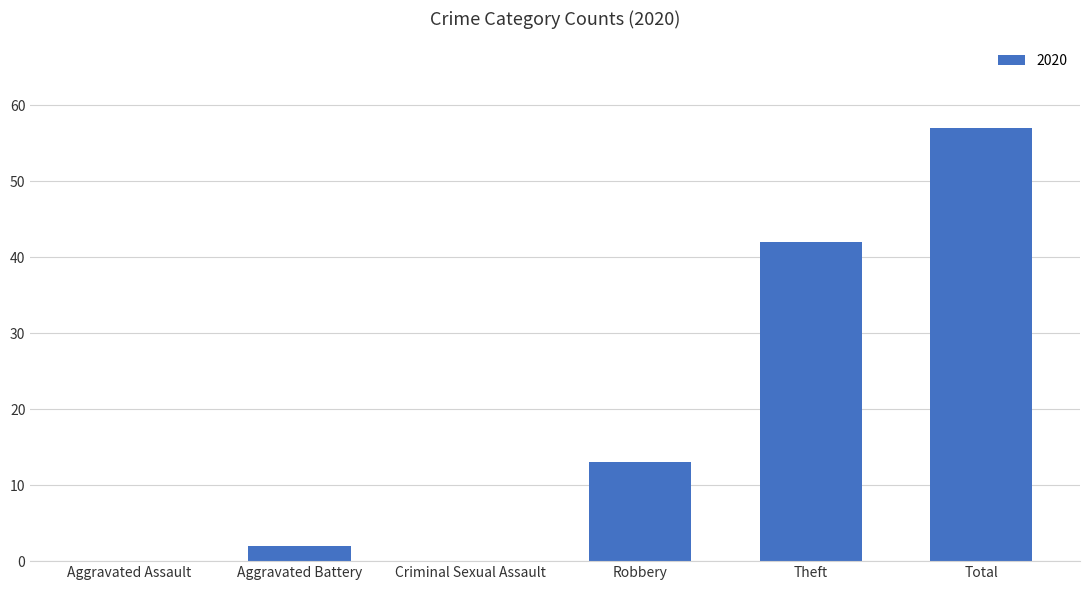

At which label is the value closest to 28?

Theft